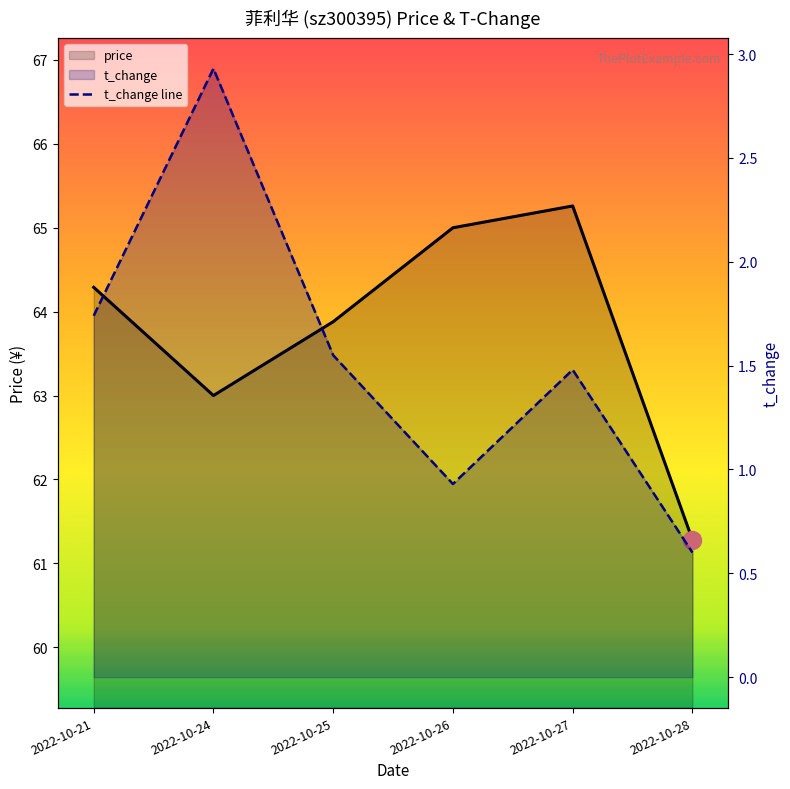

How many categories are shown in the chart?

6